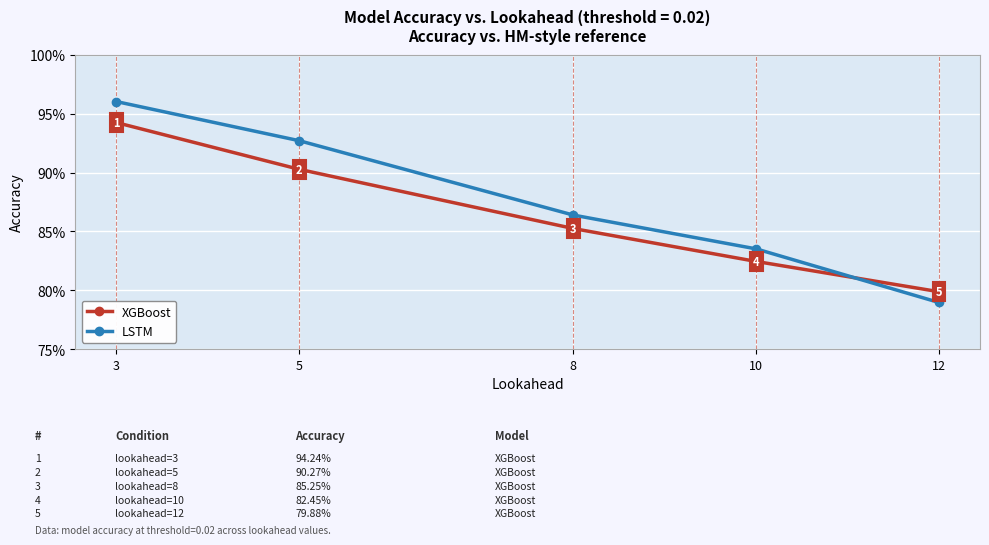

The XGBoost series shows 0.9 at 8. True or false?

True